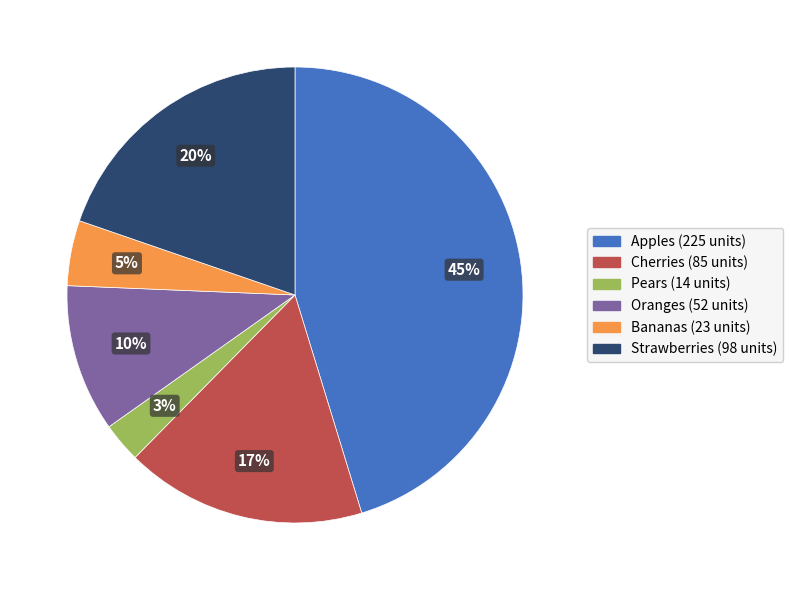

Does Strawberries account for over 50% of the chart?

No